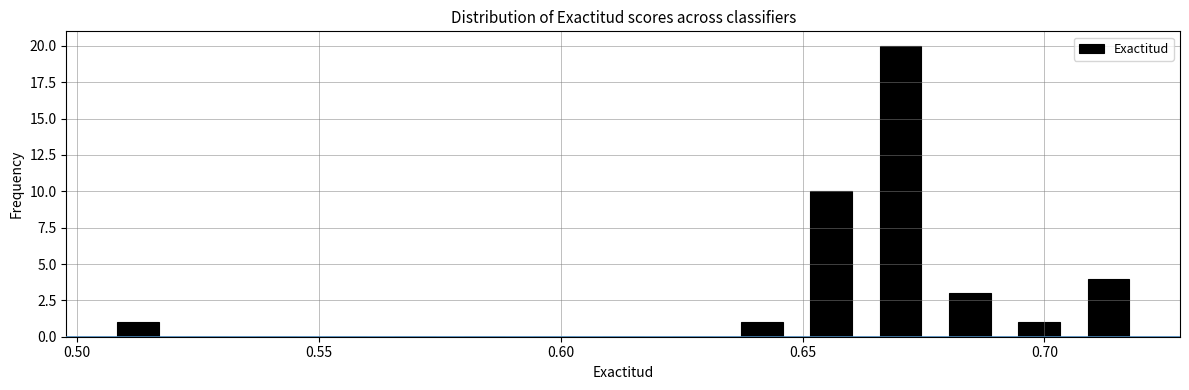

Read against the x-axis, roughly where is the centre of the tallest bar?

0.670